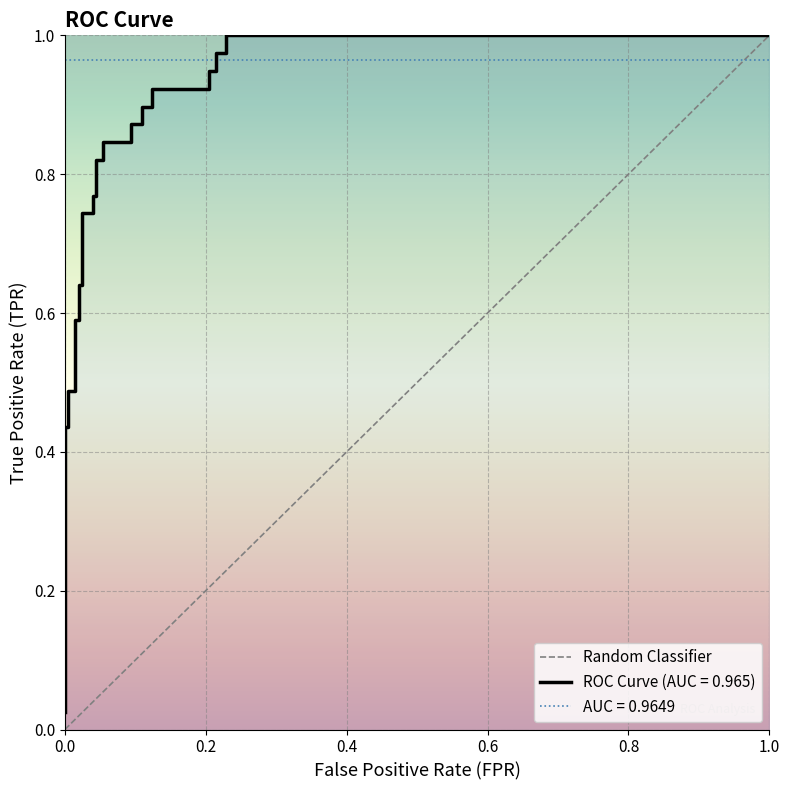

How many positive values are there?

1